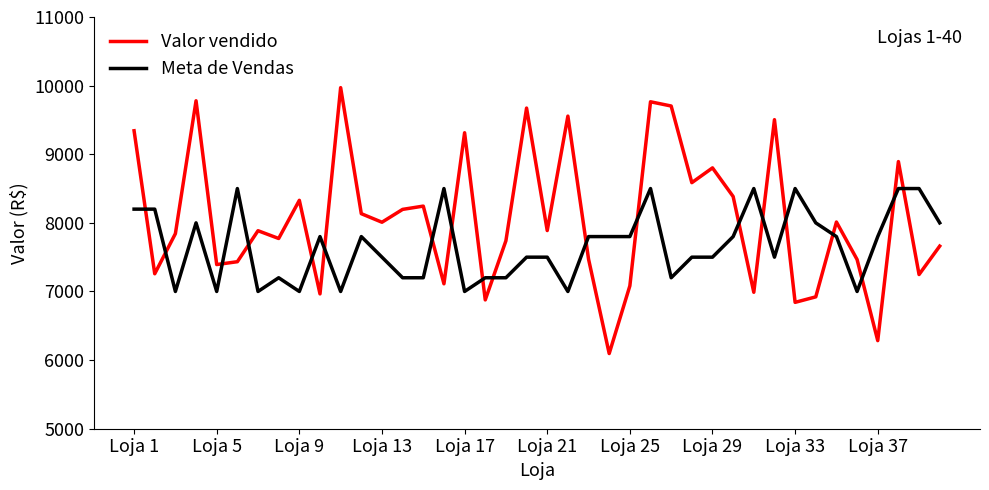

Which series has the widest spread of values?

Valor vendido